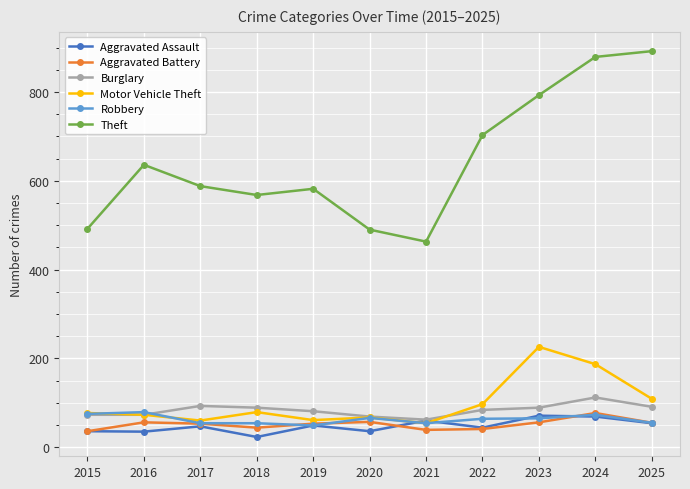

What is the difference between the maximum and second lowest values in the Theft series?

402